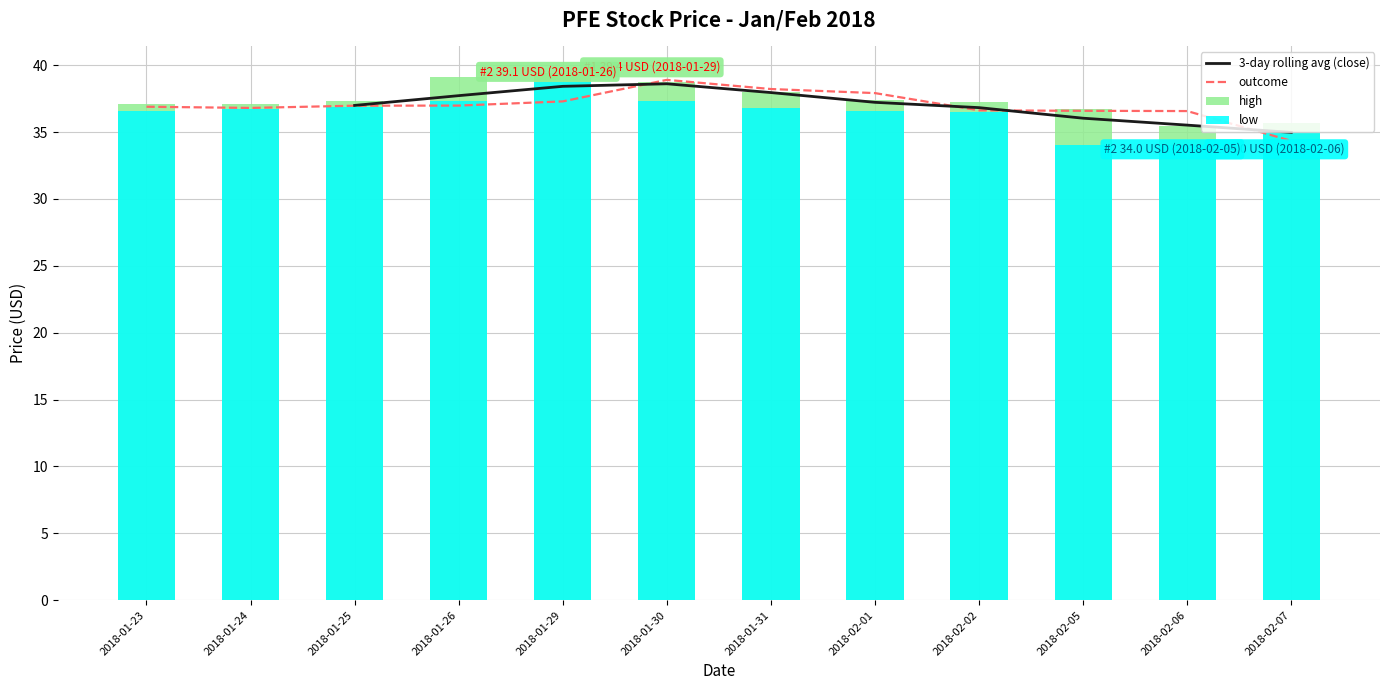

List the labels in order of low value, largest first.

2018-01-29, 2018-01-30, 2018-01-26, 2018-01-25, 2018-01-31, 2018-01-24, 2018-02-01, 2018-01-23, 2018-02-02, 2018-02-07, 2018-02-05, 2018-02-06